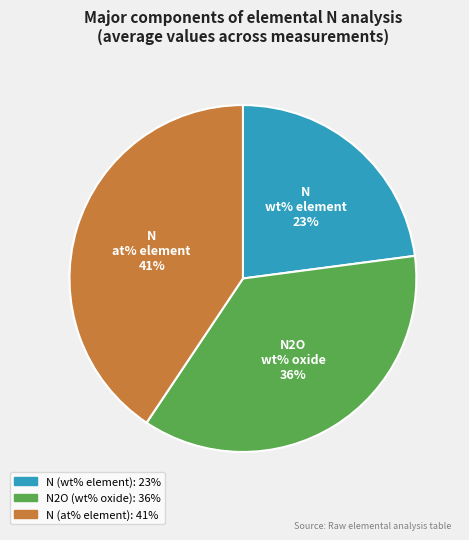

Between N (at% element) and N2O (wt% oxide), which is larger?

N (at% element)